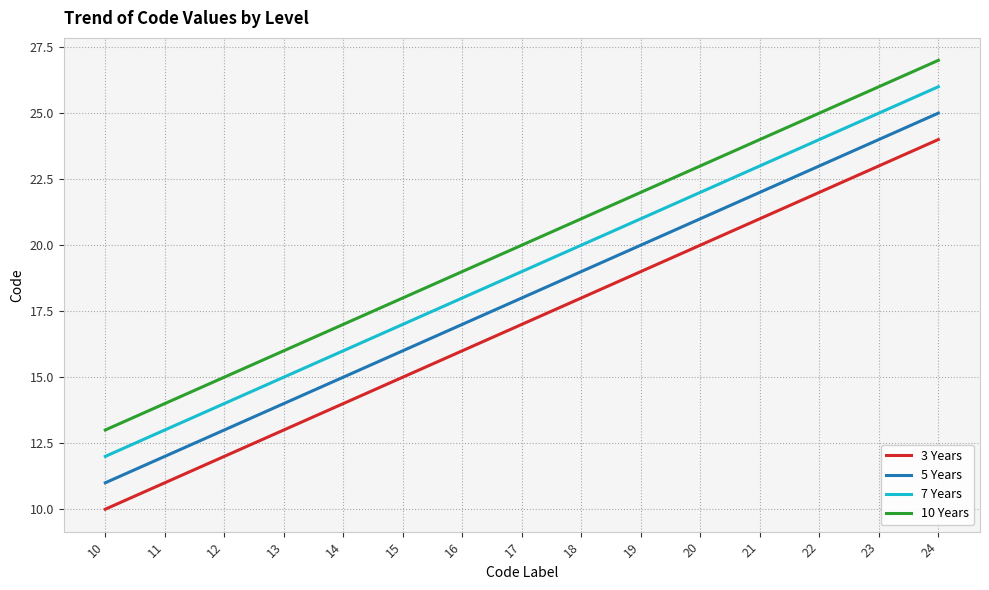

The value of 7 Years at 18 is 20. True or false?

True